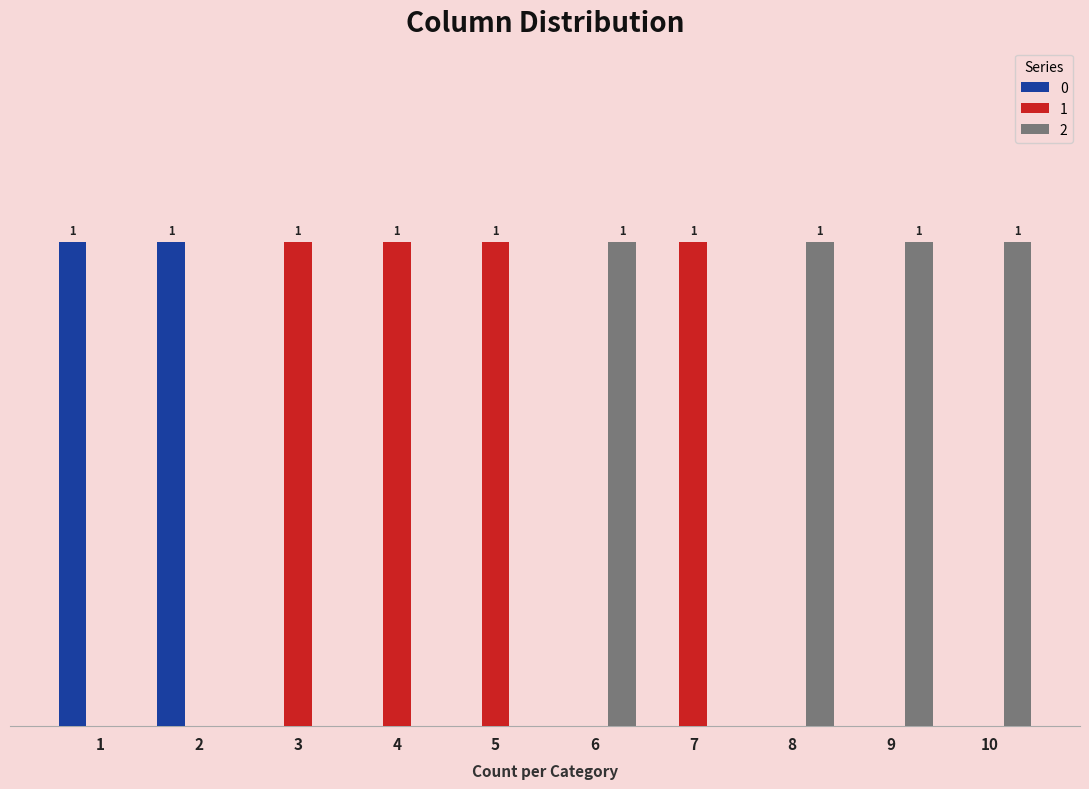

How many bars are there in each group?

3